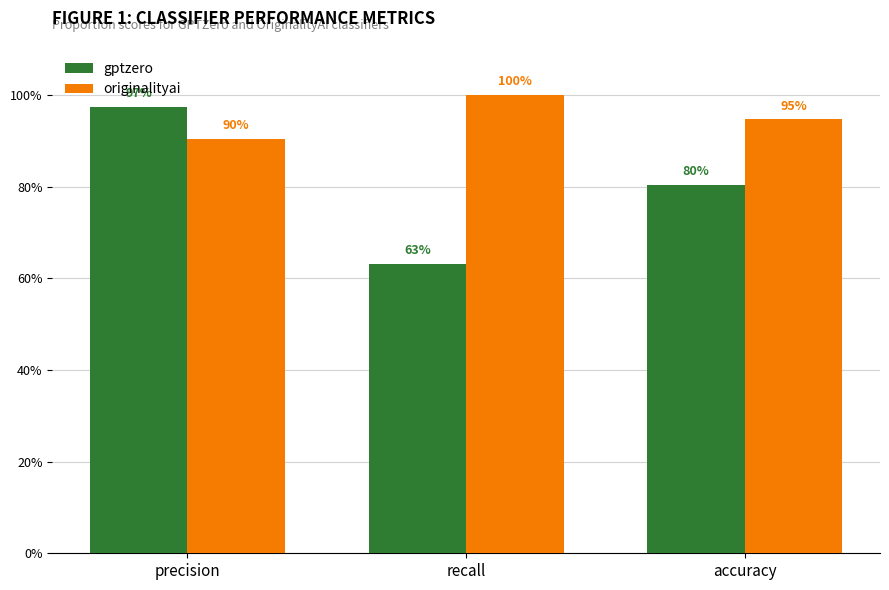

What are all the series names shown in the legend?

gptzero, originalityai